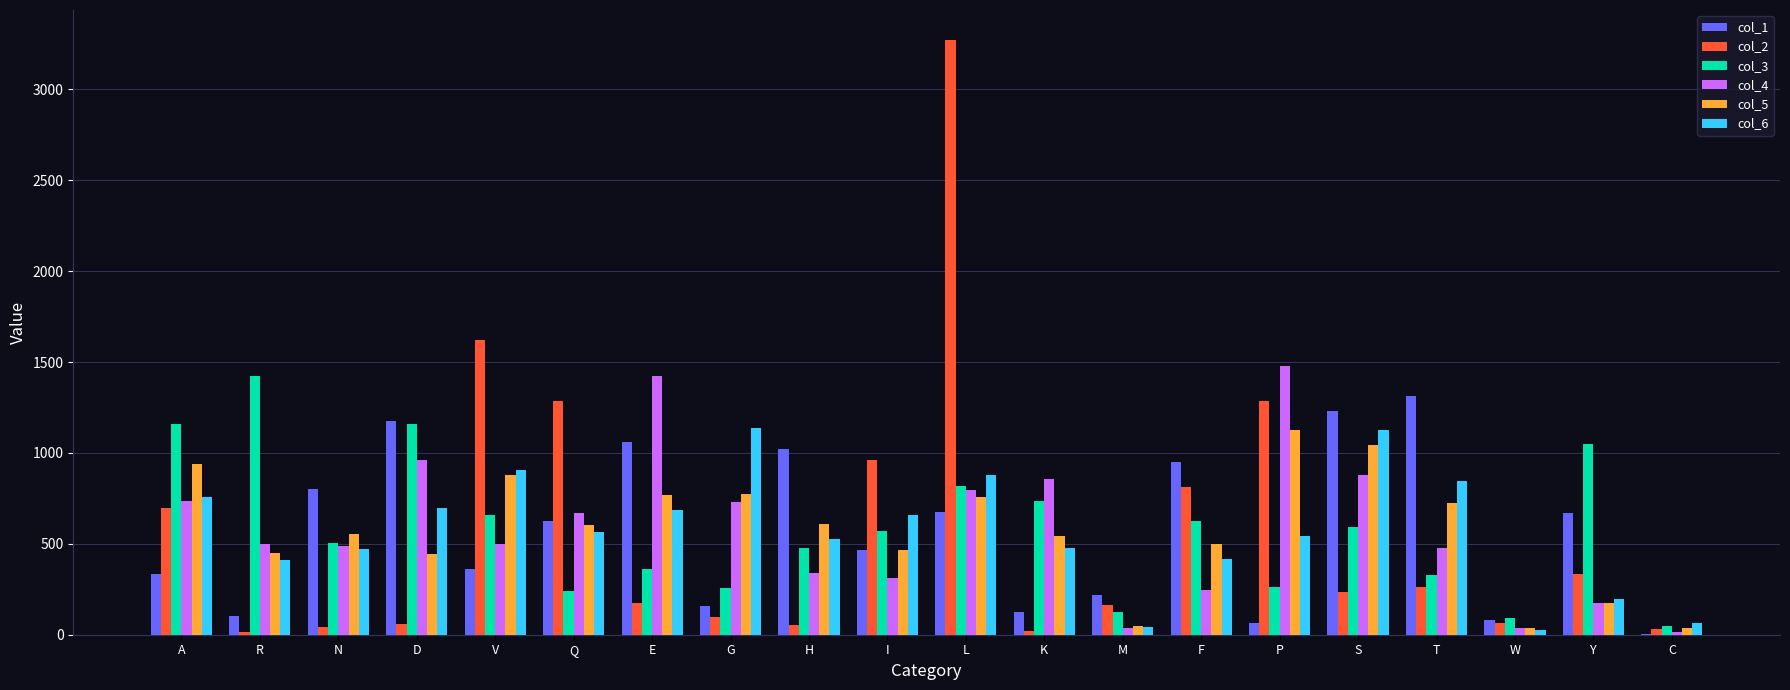

Is the value of col_6 at P greater than the value of col_1 at D?

No